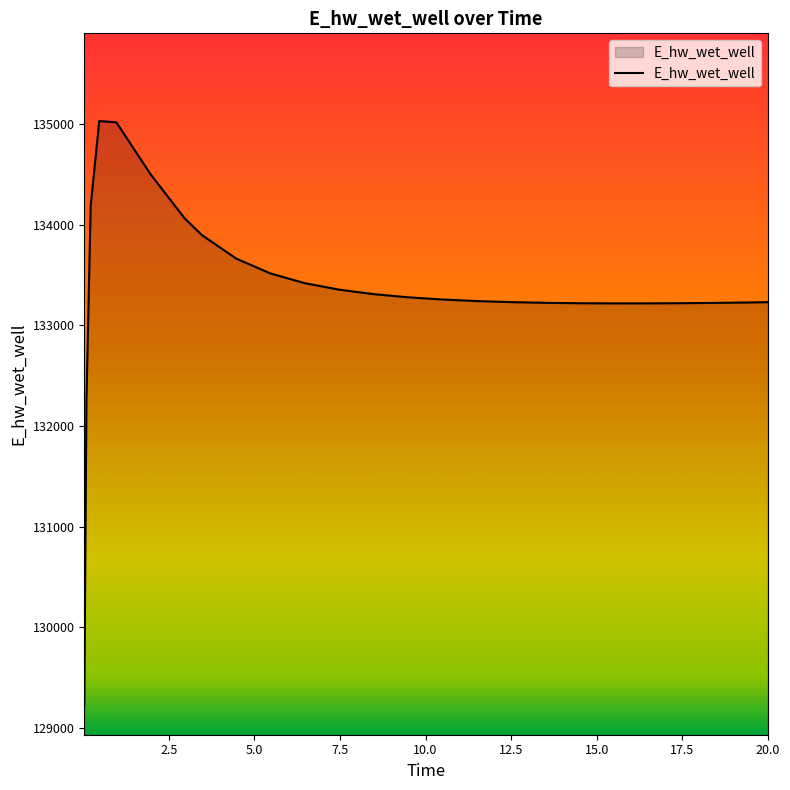

What is the difference between the maximum and minimum values?

5812.0